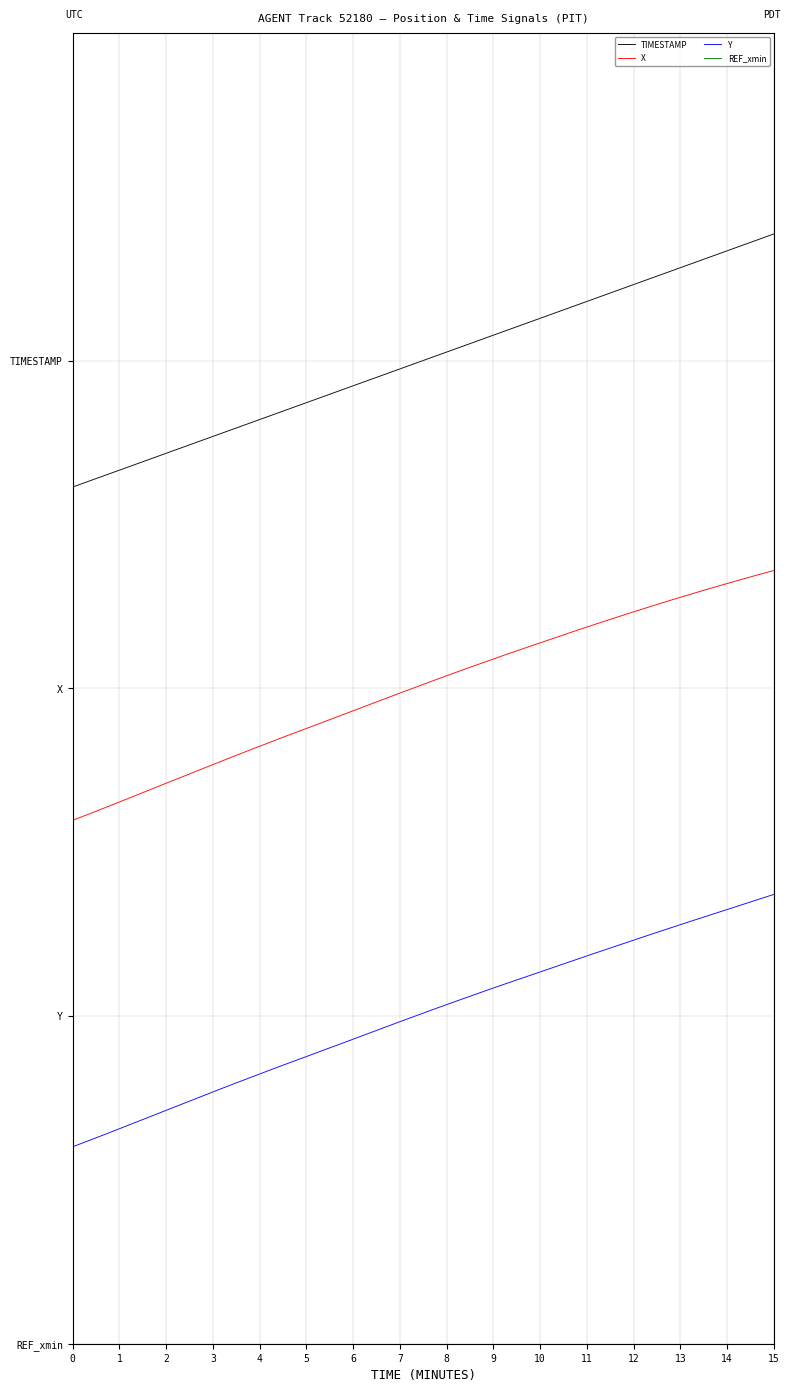

Is this an area chart (filled region under the line)?

No